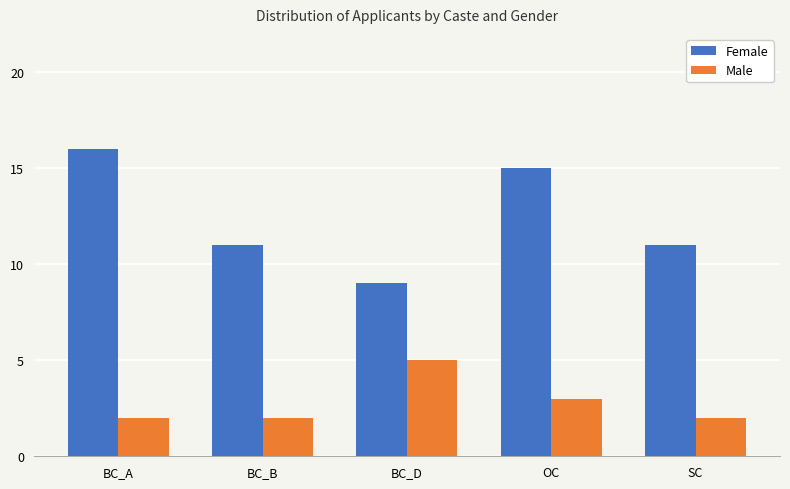

What is the approximate value of Male at OC?

3